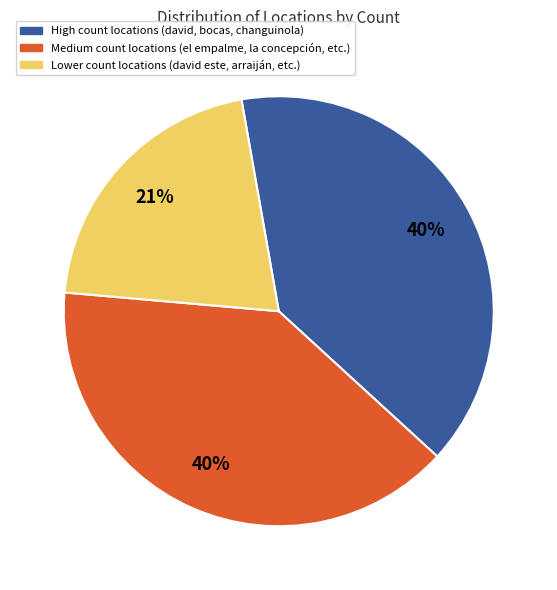

To the nearest percent, what is the difference between the largest and smallest slice percentages?

19%